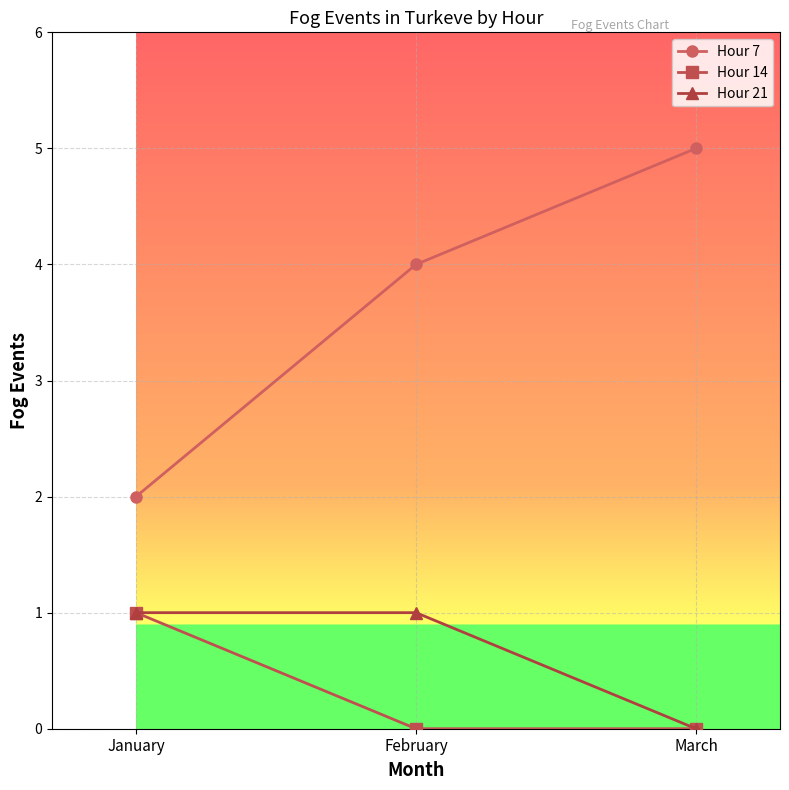

Reading right to left, transcribe all the data shown in this chart.

Hour 7: 5	4	2
Hour 14: 0	0	1
Hour 21: 0	1	1